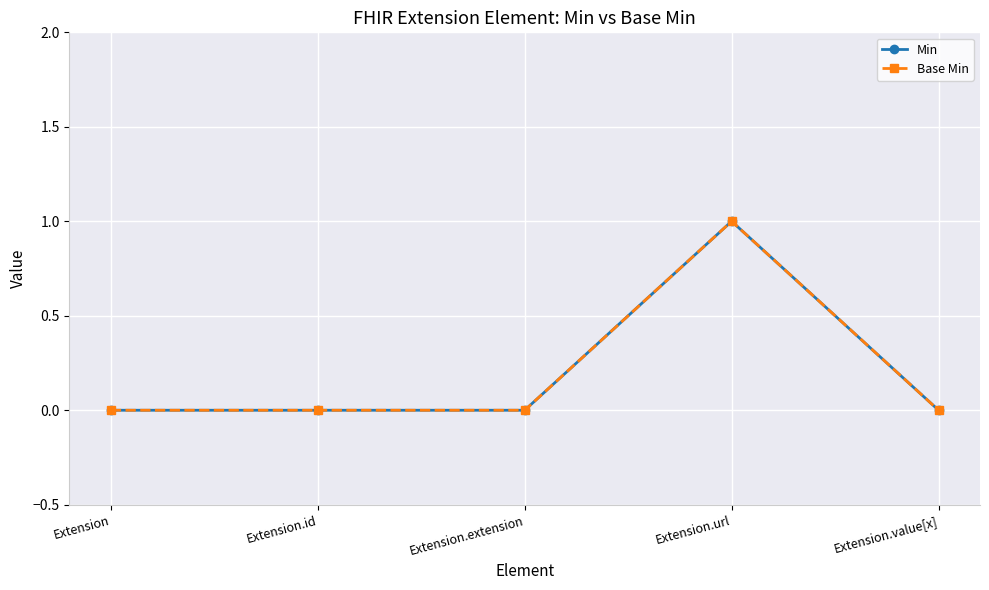

At which category is the sum across all series the highest?

Extension.url